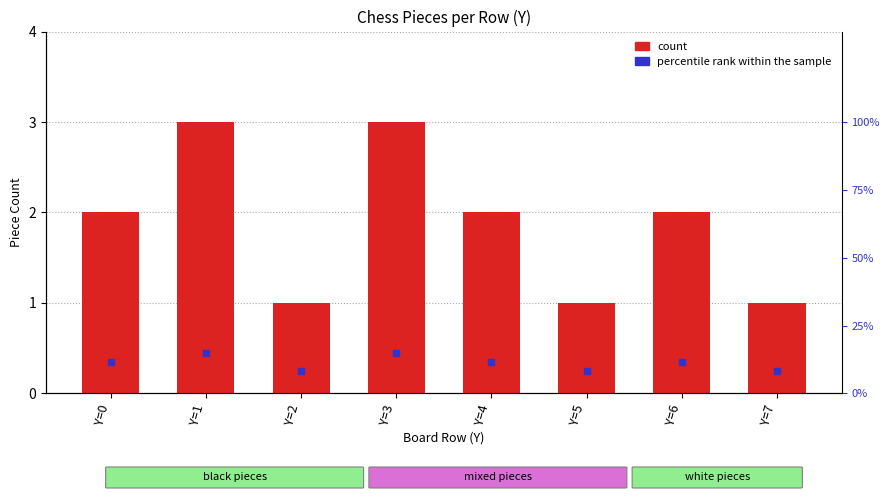

Count the number of values greater than 2.

2